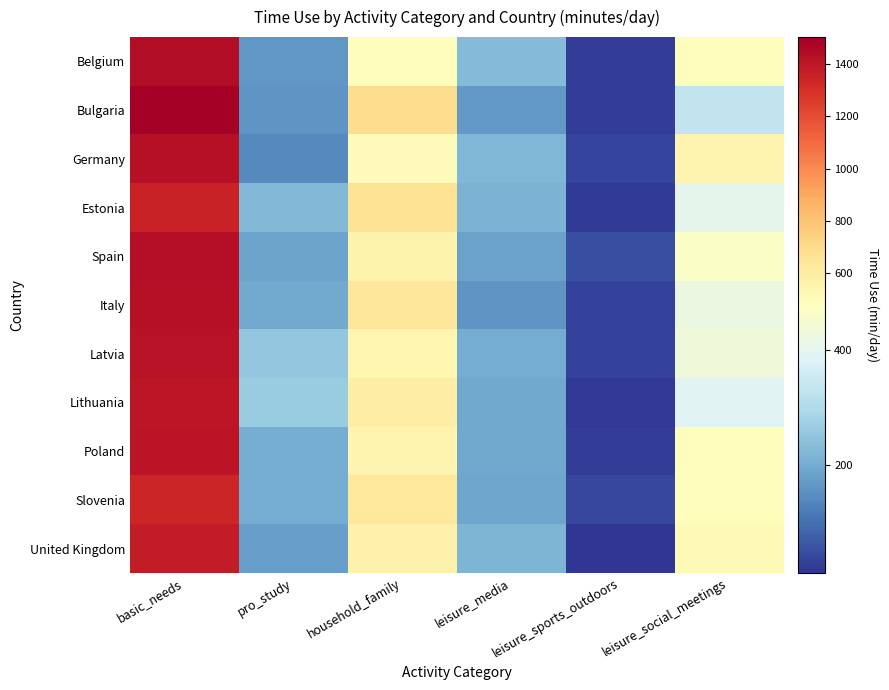

At which category does the chart reach its peak across all series?

basic_needs